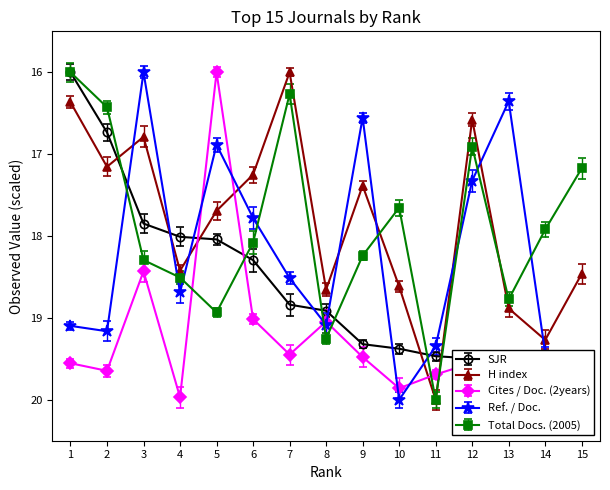

What are all the series names shown in the legend?

SJR, H index, Cites / Doc. (2years), Ref. / Doc., Total Docs. (2005)